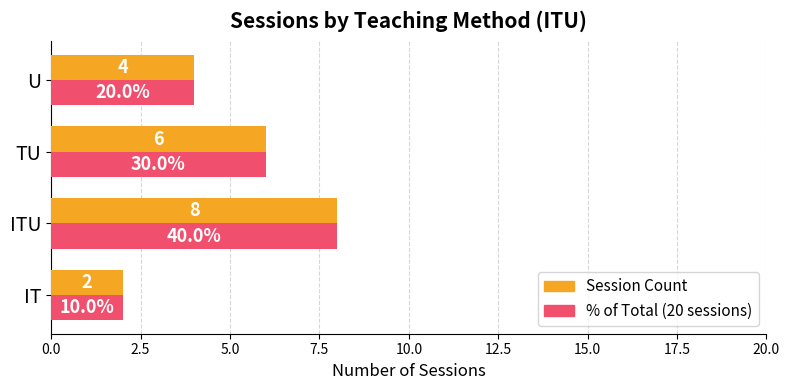

What is the total value across all series at TU?

12